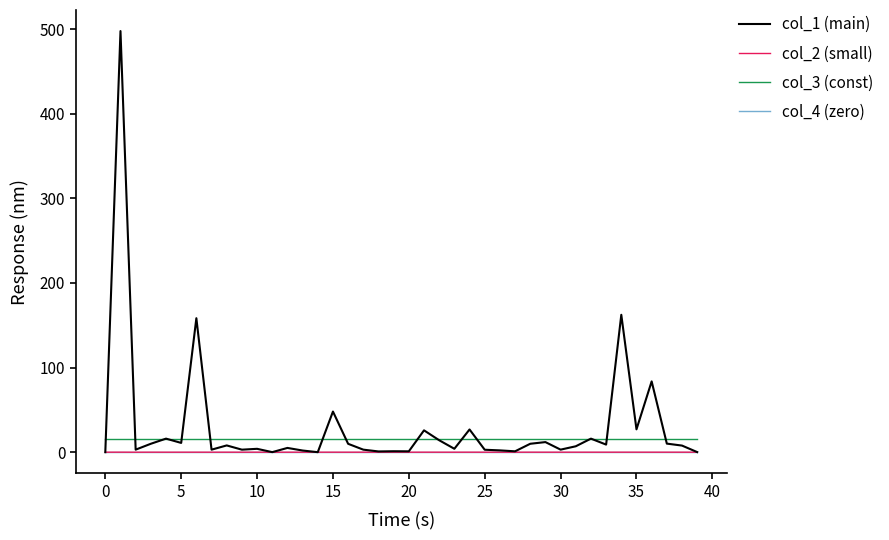

What is the maximum value shown in the chart?

497.8